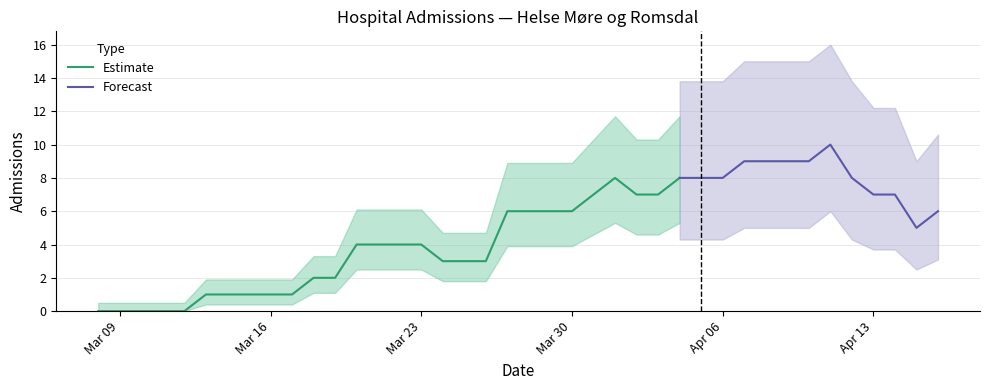

List the labels in order of value, largest first.

2020-04-11, 2020-04-07, 2020-04-08, 2020-04-09, 2020-04-10, 2020-04-01, 2020-04-04, 2020-04-05, 2020-04-06, 2020-04-12, 2020-03-31, 2020-04-02, 2020-04-03, 2020-04-13, 2020-04-14, 2020-03-27, 2020-03-28, 2020-03-29, 2020-03-30, 2020-04-16, 2020-04-15, 2020-03-20, 2020-03-21, 2020-03-22, 2020-03-23, 2020-03-24, 2020-03-25, 2020-03-26, 2020-03-18, 2020-03-19, 2020-03-13, 2020-03-14, 2020-03-15, 2020-03-16, 2020-03-17, 2020-03-08, 2020-03-09, 2020-03-10, 2020-03-11, 2020-03-12